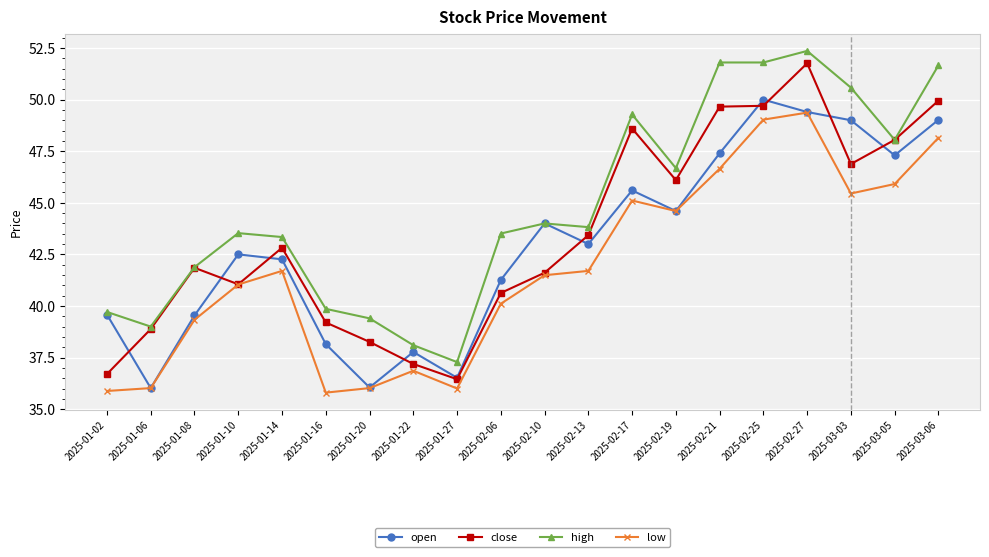

True or false: high has a value of 39.0 at 2025-01-06.

True